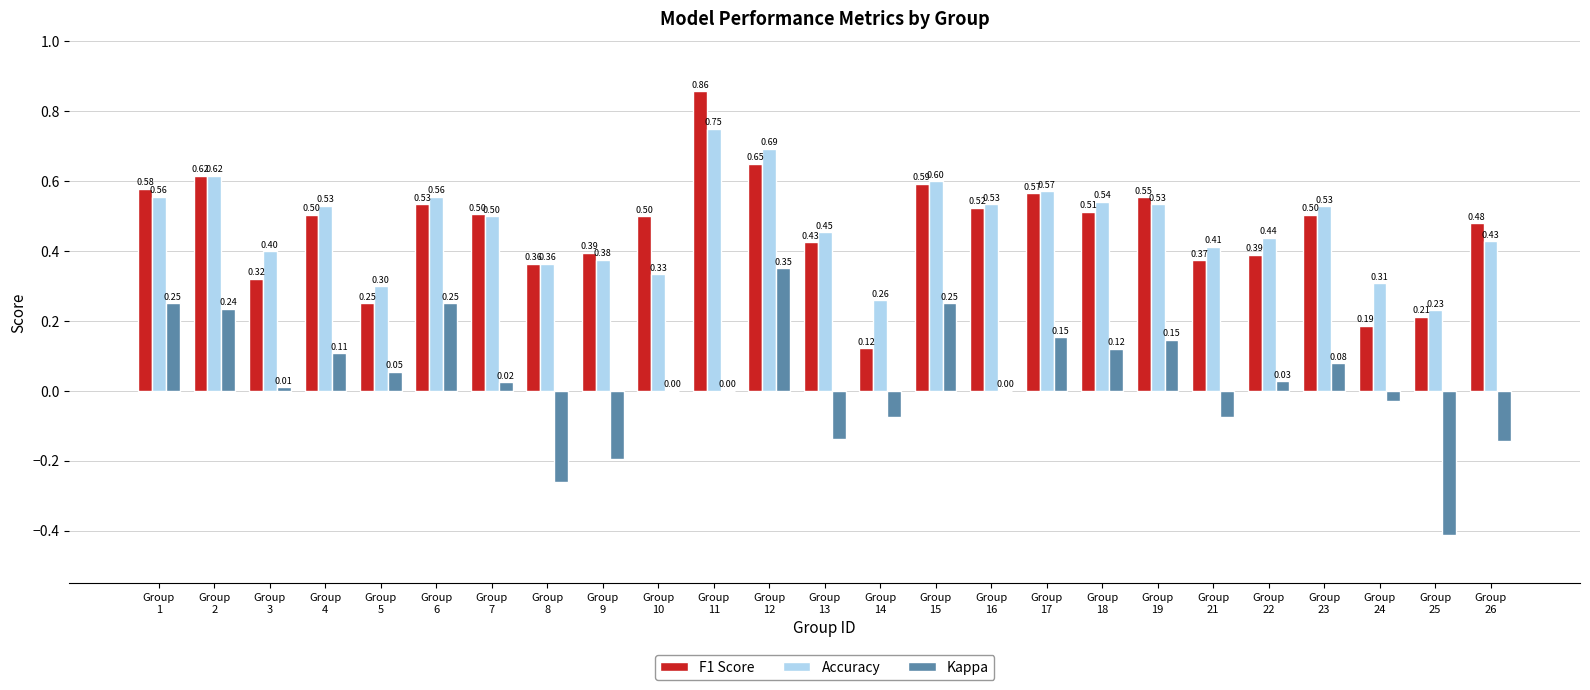

The value of F1 Score at Group
3 is 0.3. True or false?

True